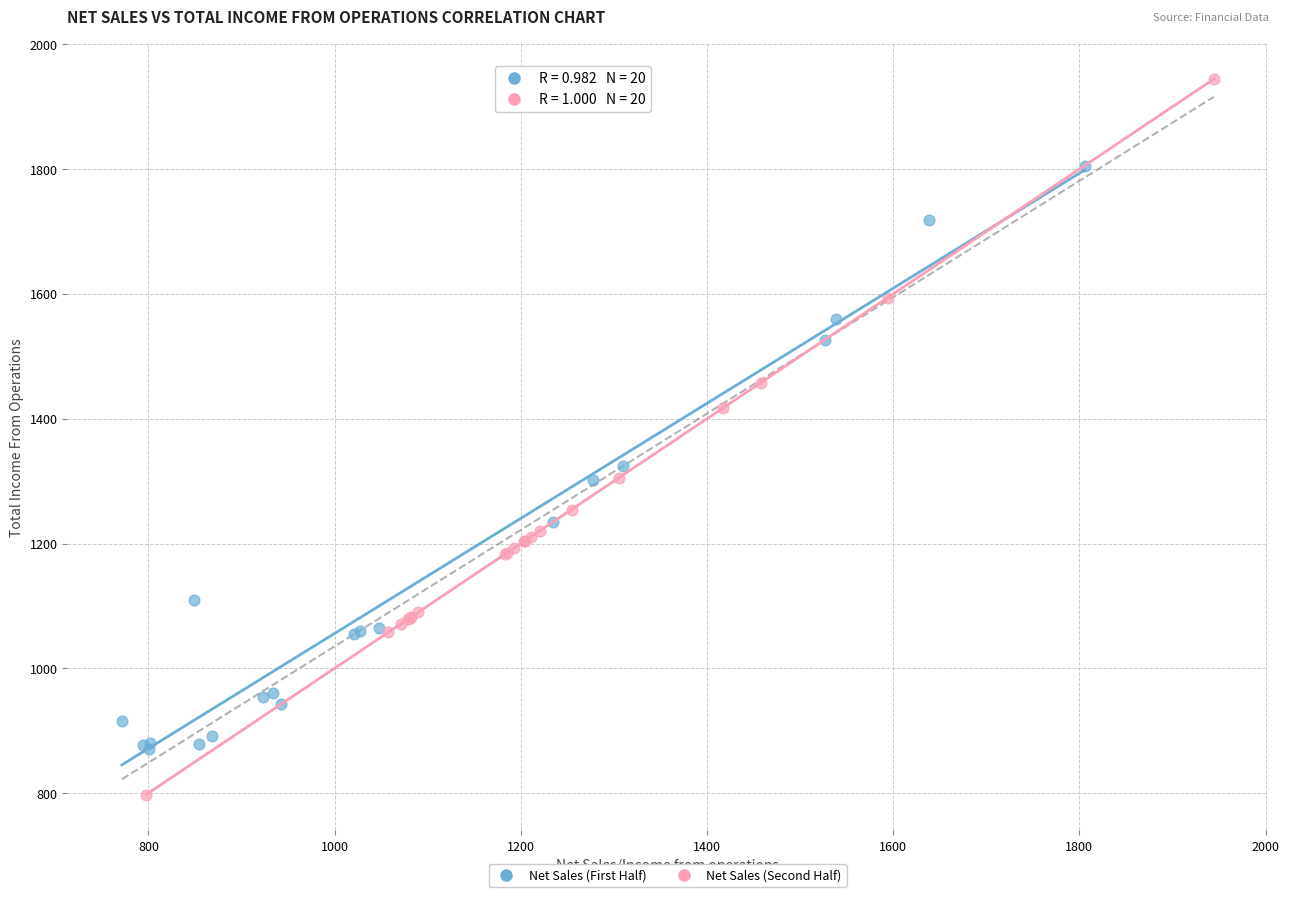

Which series contains the lowest Y value?

Net Sales (Second Half)